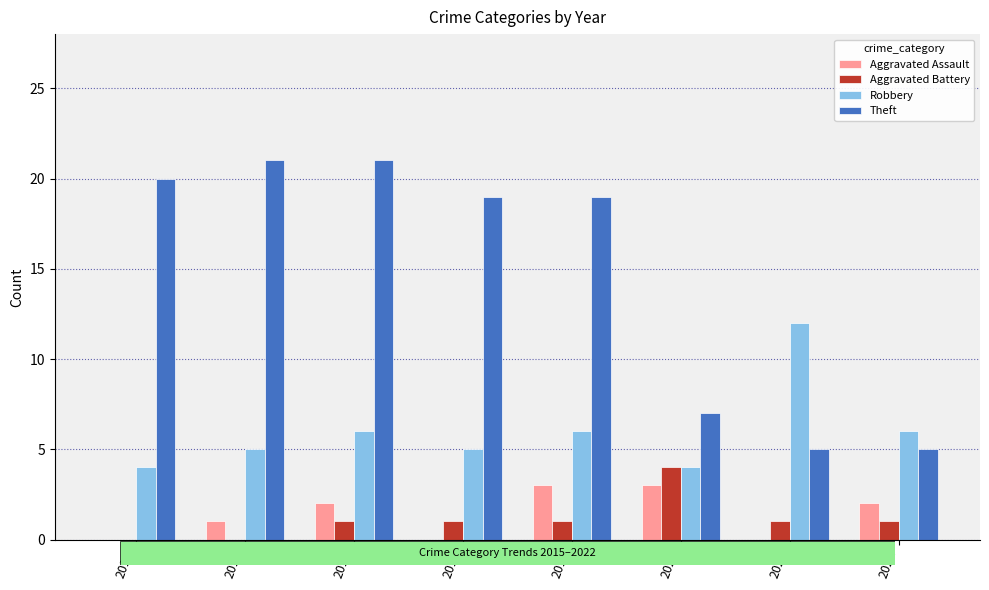

Is the value of Robbery at 2019 greater than the value of Aggravated Assault at 2020?

Yes